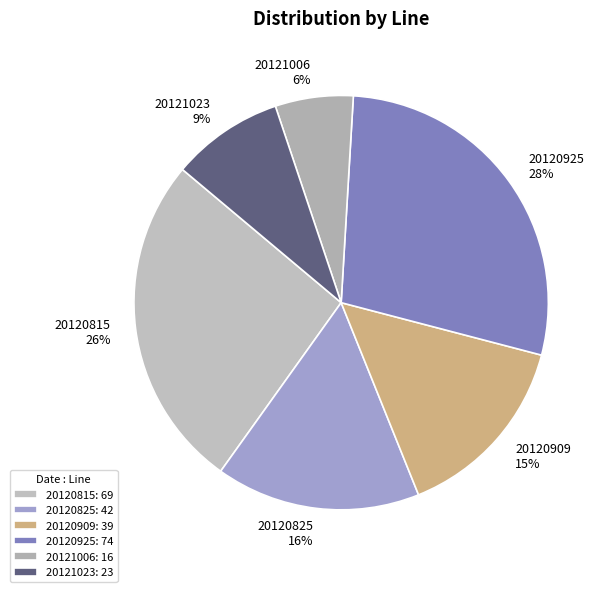

Which slice is the smallest?

20121006